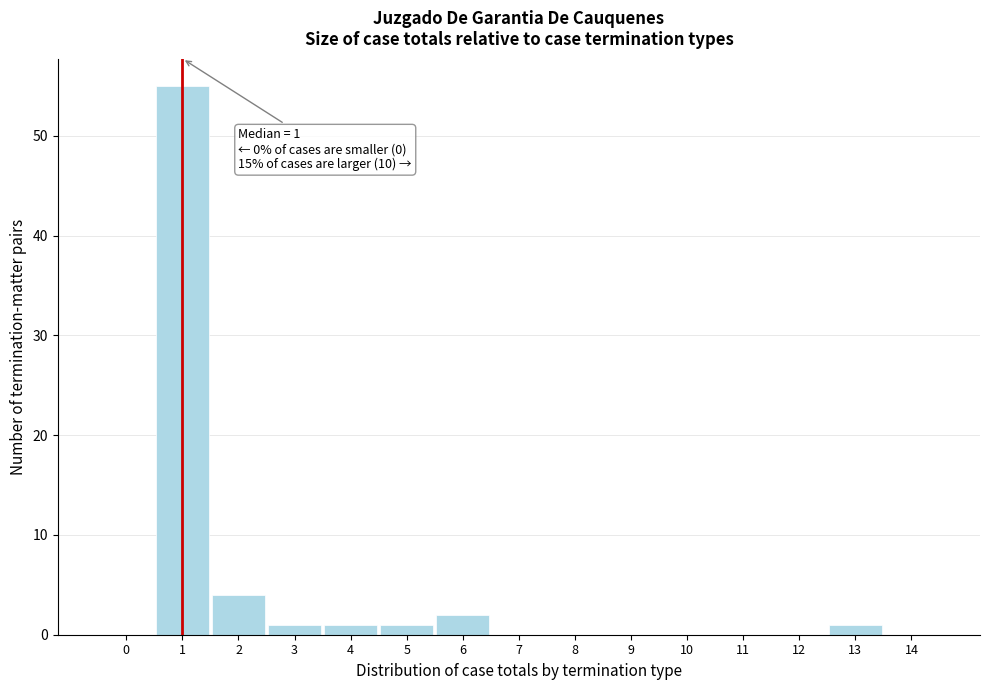

Over which range of the x-axis is the bar tallest?

0.5 to 1.5